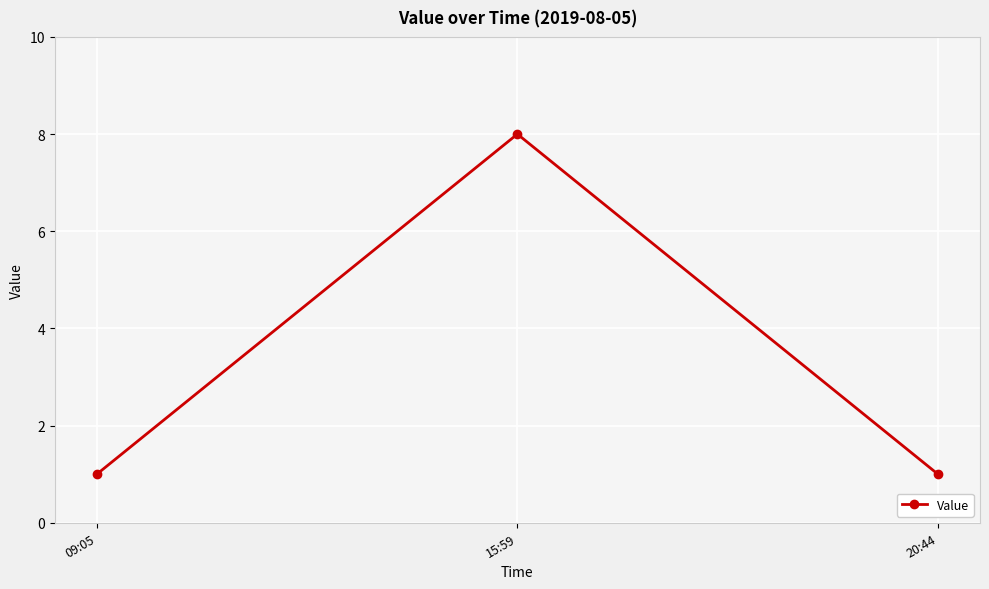

What is the label of the 1st point from the right?

20:44